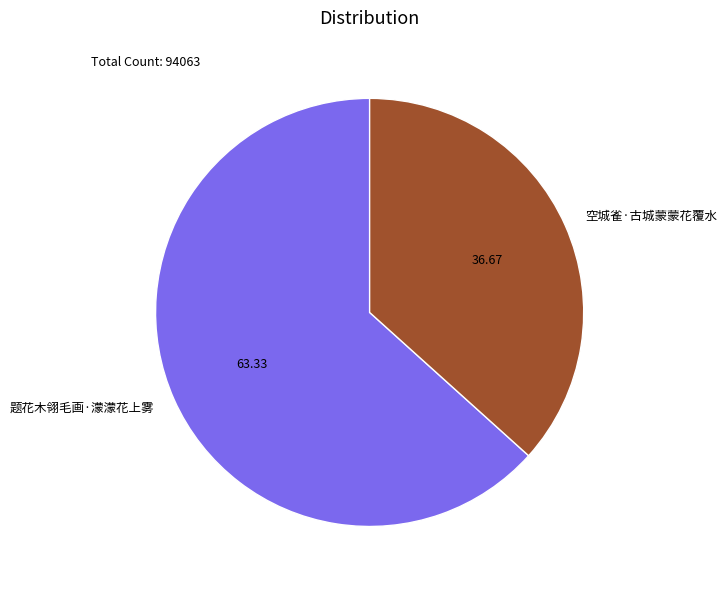

Do 题花木翎毛画·濛濛花上雾 and 空城雀·古城蒙蒙花覆水 together represent more than half of the pie?

Yes